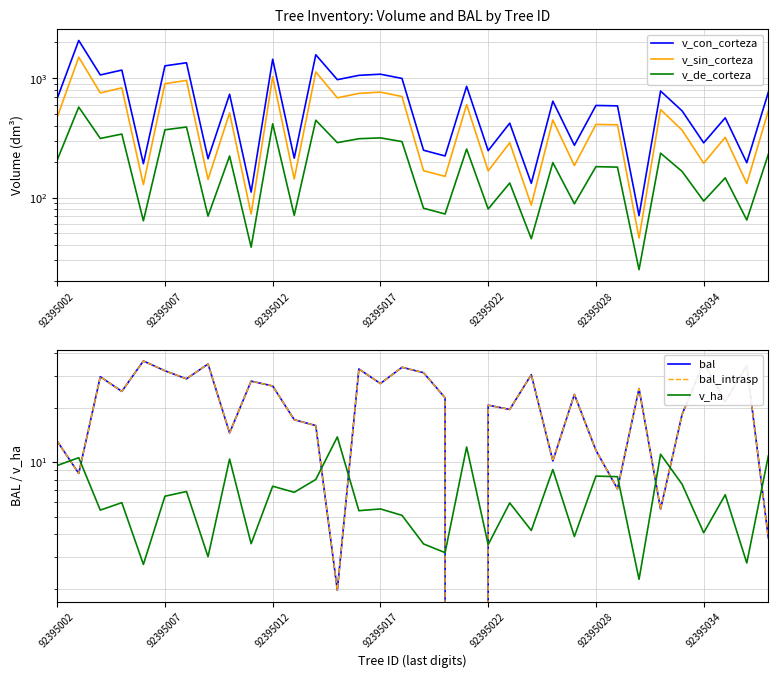

How many data points in v_de_corteza are less than 196?

17